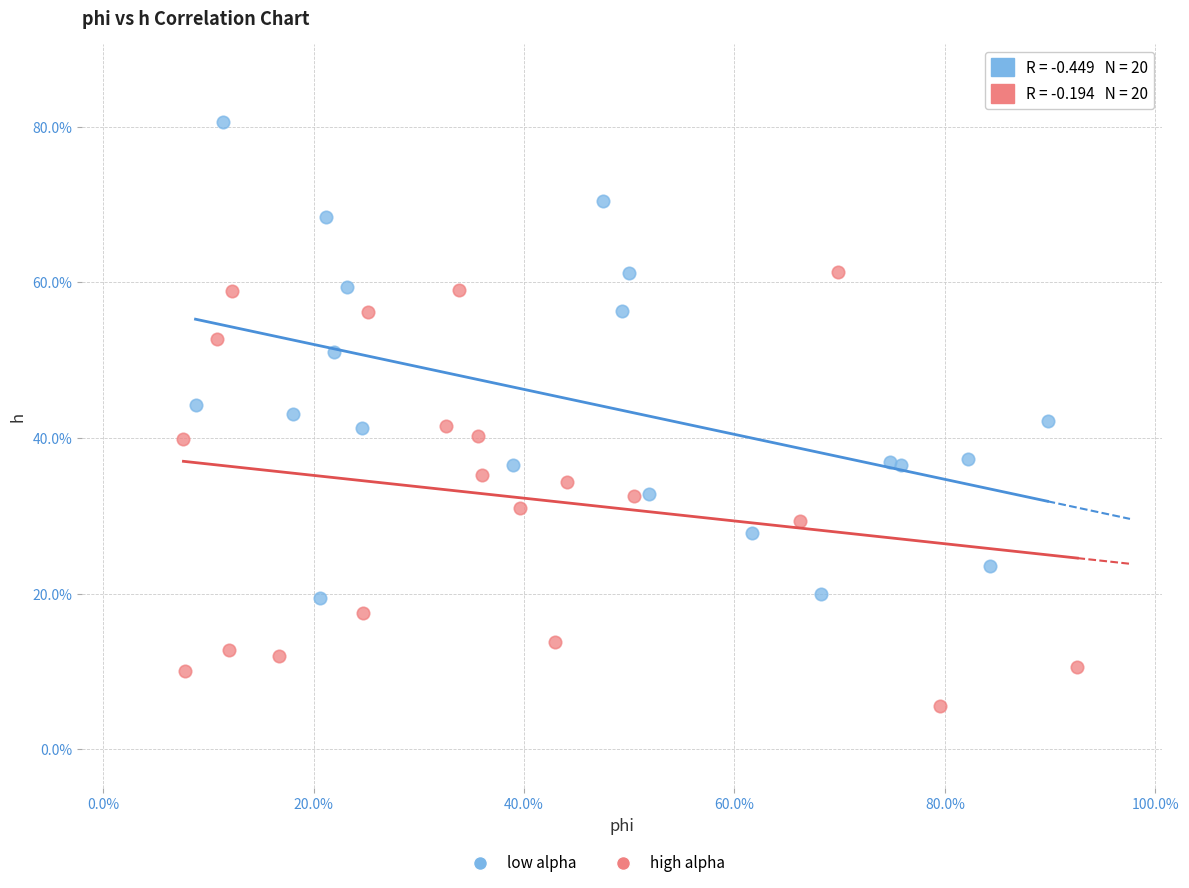

Which series contains the highest Y value?

low alpha